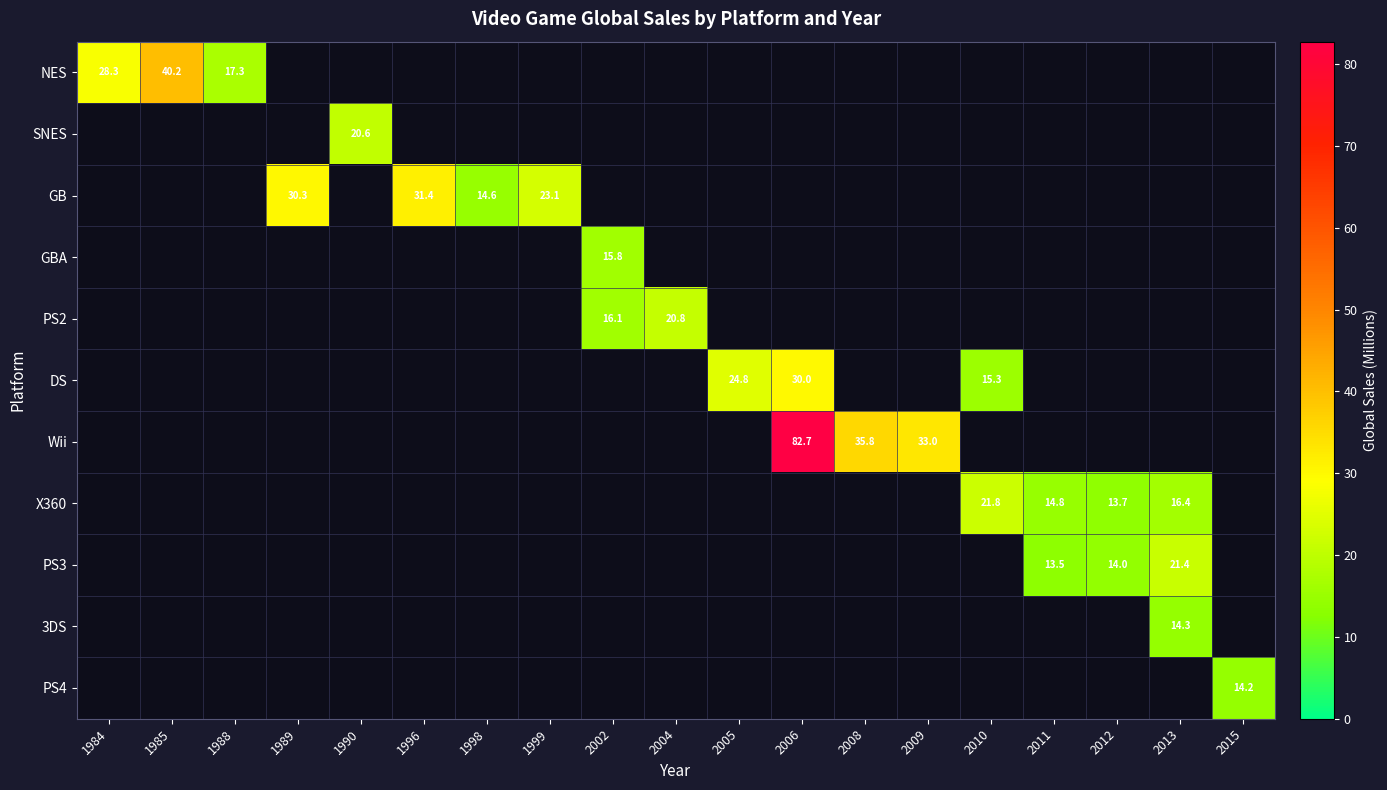

Between 2002 and 2015, which is larger?

2015